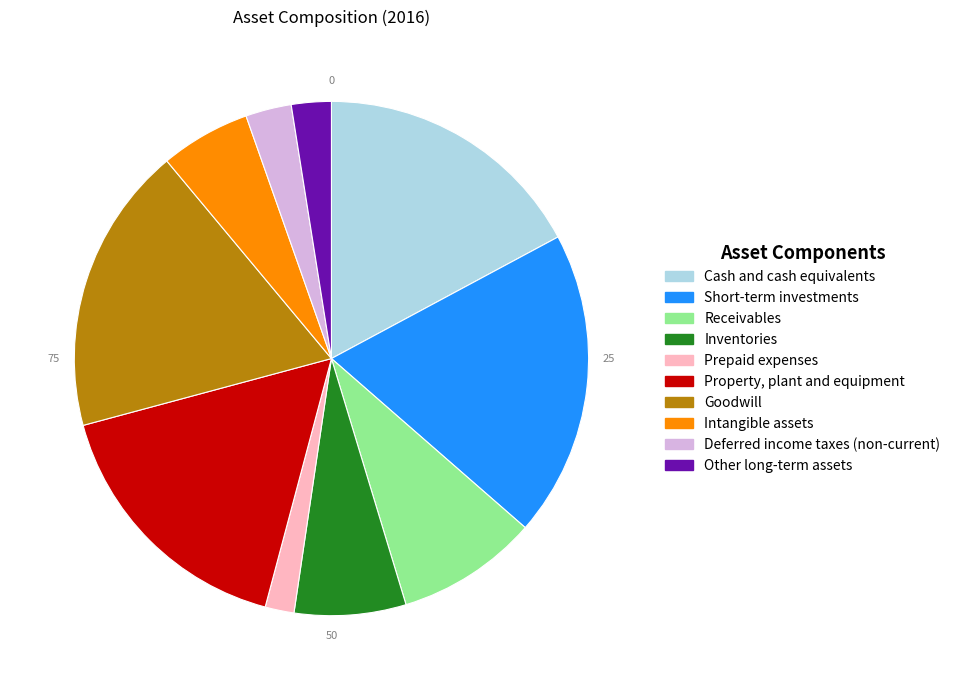

The Inventories slice represents 7% of the pie. True or false?

True